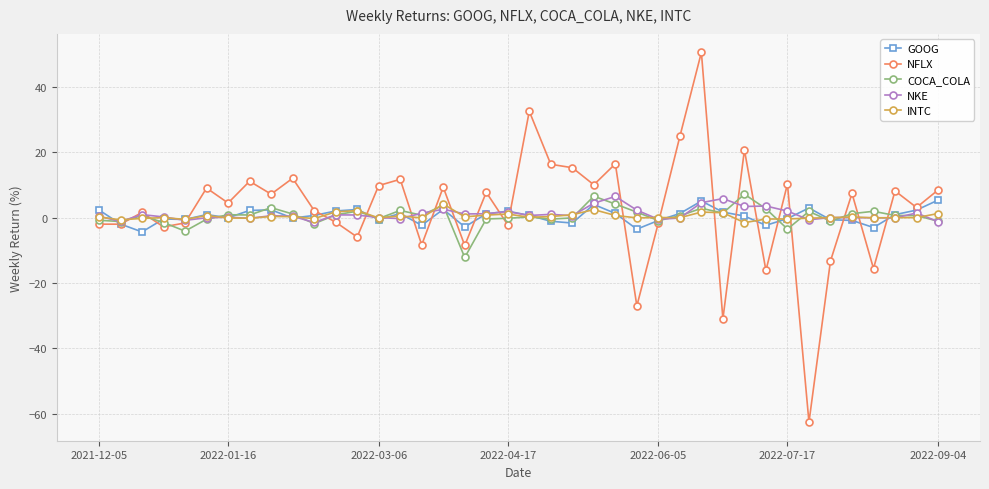

How many lines are shown in the chart?

5